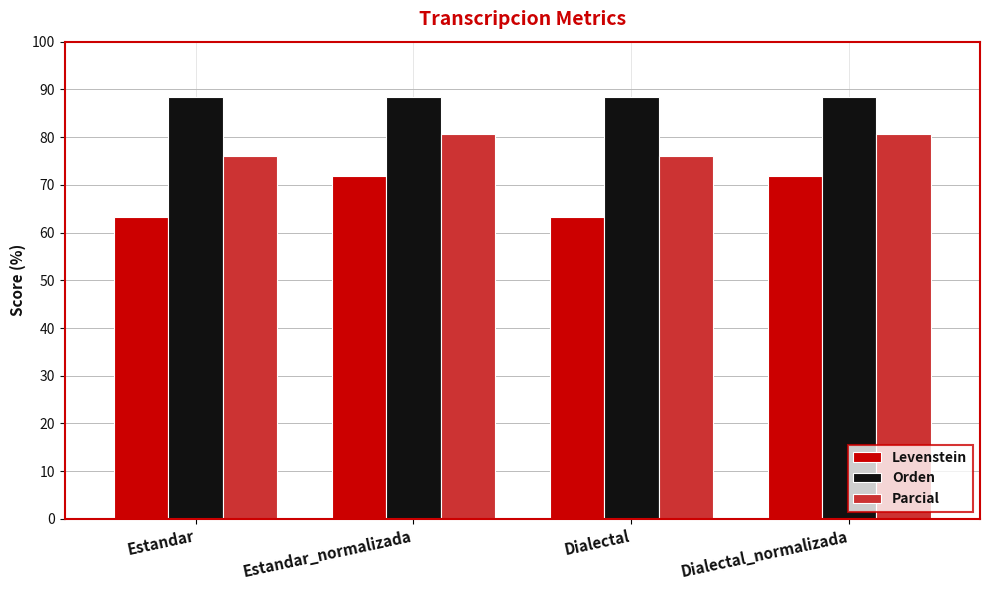

At which label does Levenstein first exceed 71?

Estandar_normalizada